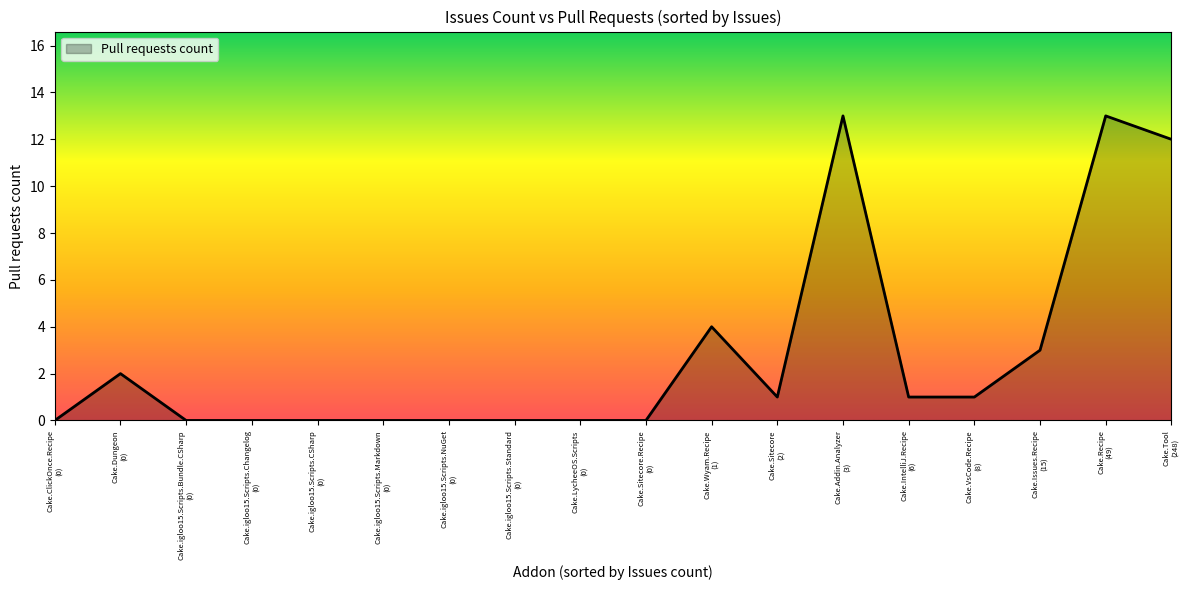

At which category does the data reach its first local peak?

Cake.Dungeon
(0)